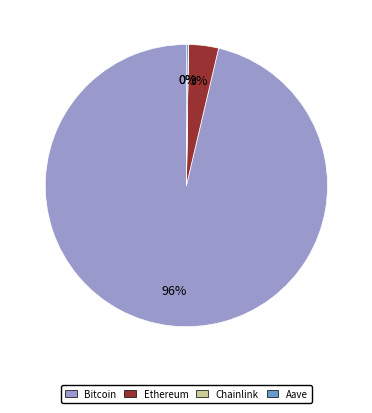

Which category has the biggest portion of the pie?

Bitcoin